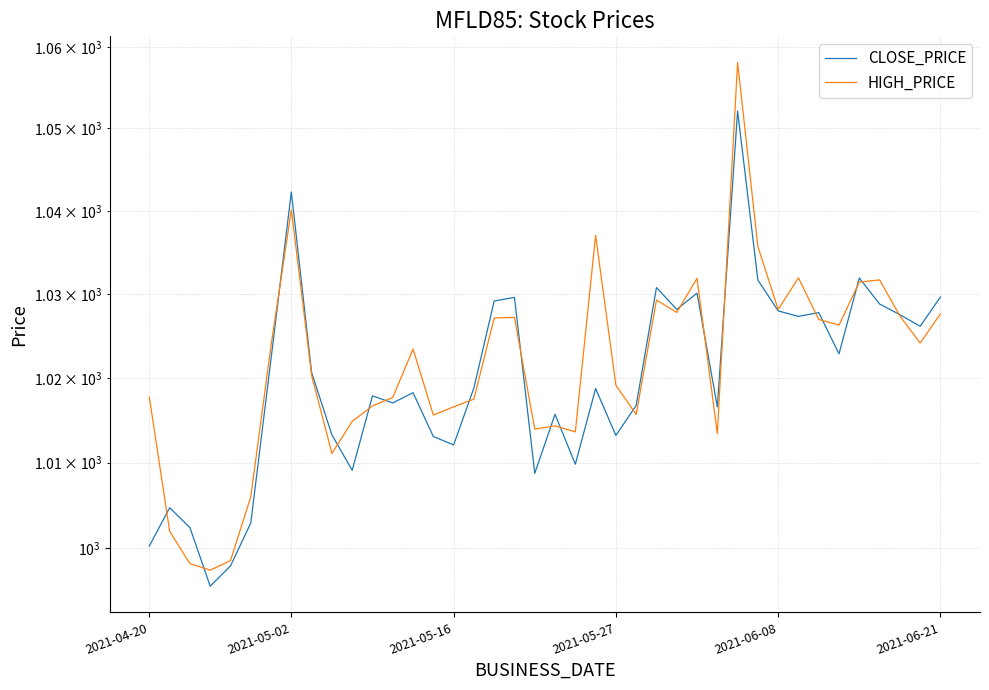

What is the difference between the HIGH_PRICE values at 38 and 2021-04-20?

6.4